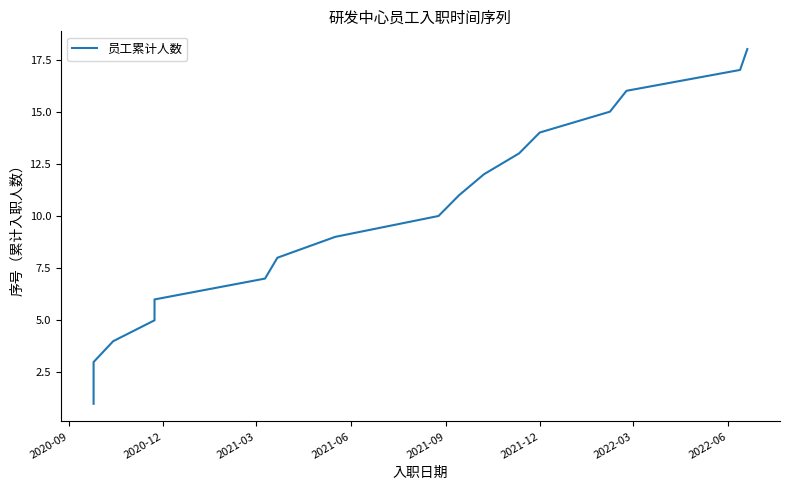

What is the difference between the second highest and minimum values?

16